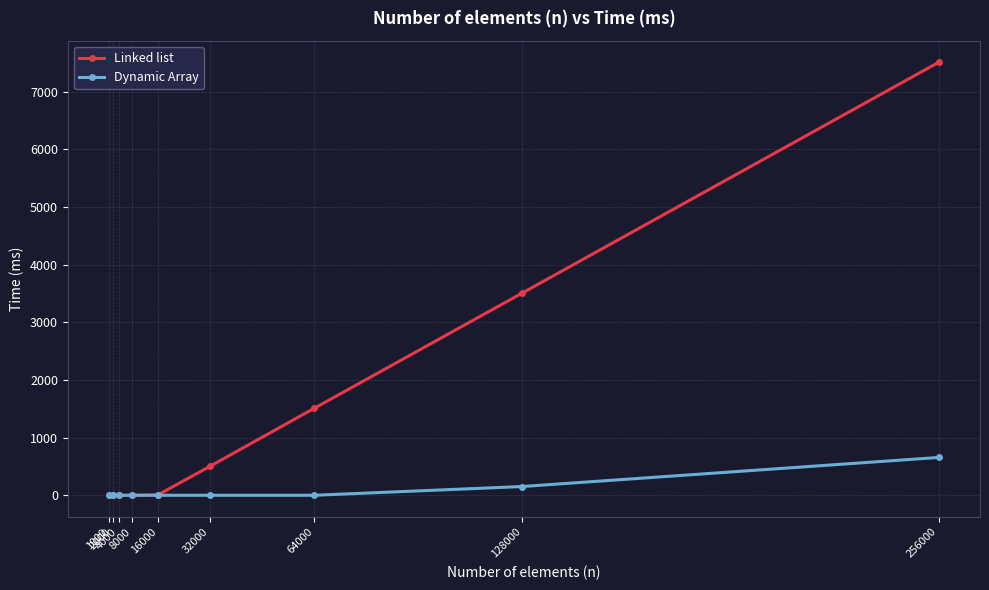

True or false: Dynamic Array has a value of 656 at 256000.

True